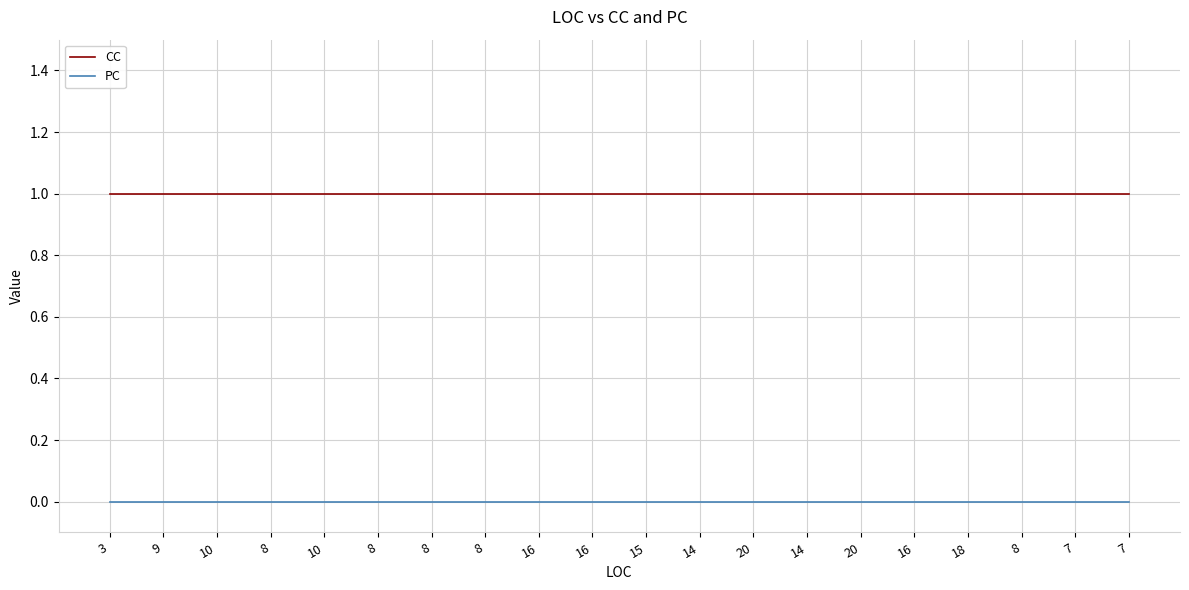

Which series has the largest total across all categories?

CC